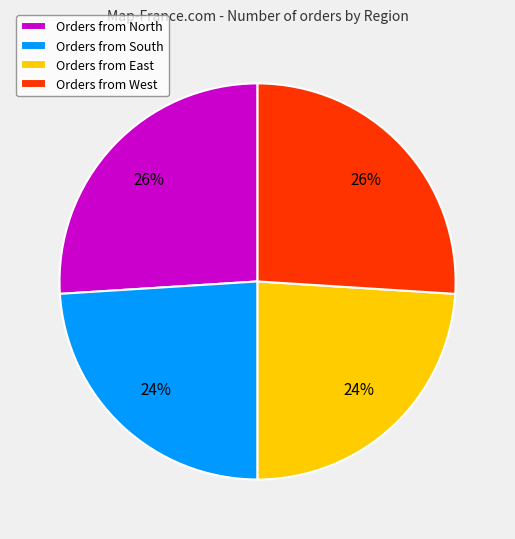

True or false: Orders from East accounts for 18% of the total.

False